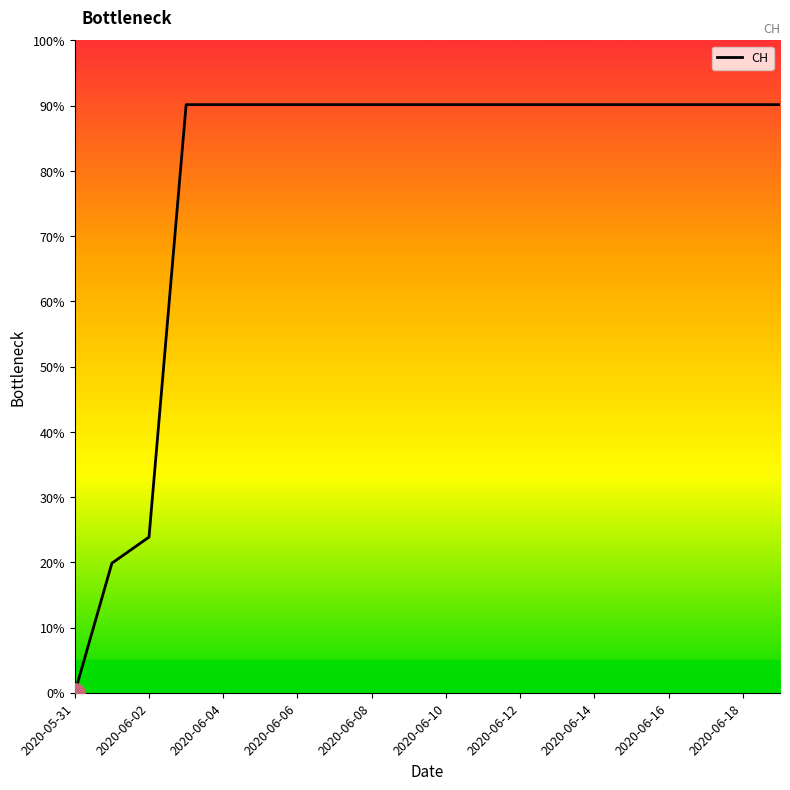

Does the chart display data point markers on the line(s)?

No